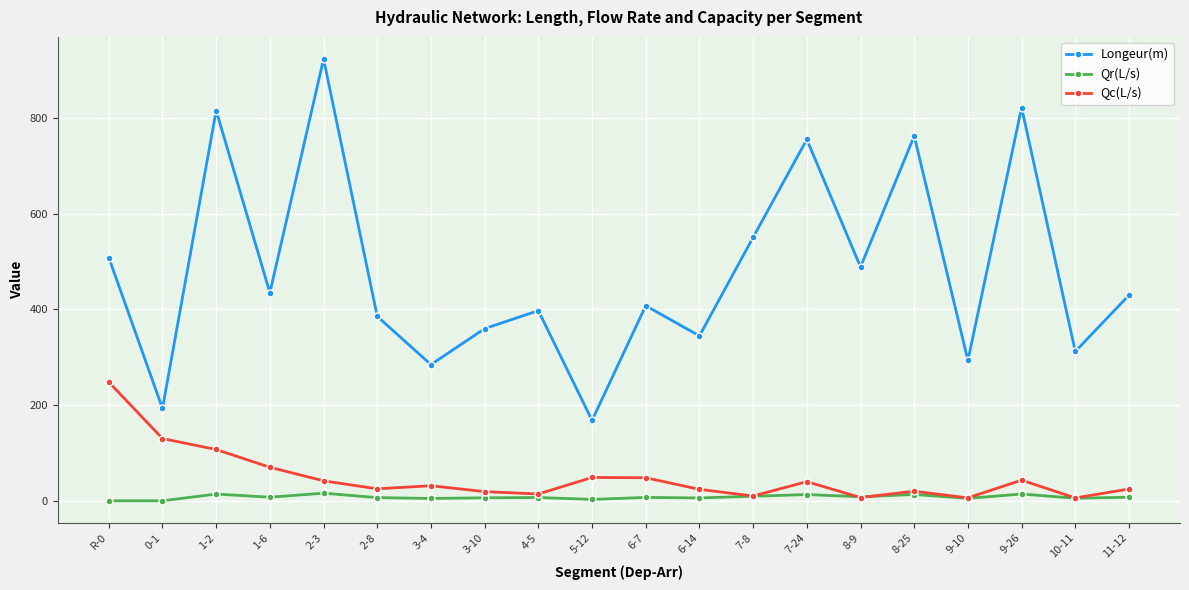

True or false: Qc(L/s) and Longeur(m) cross at least once.

False